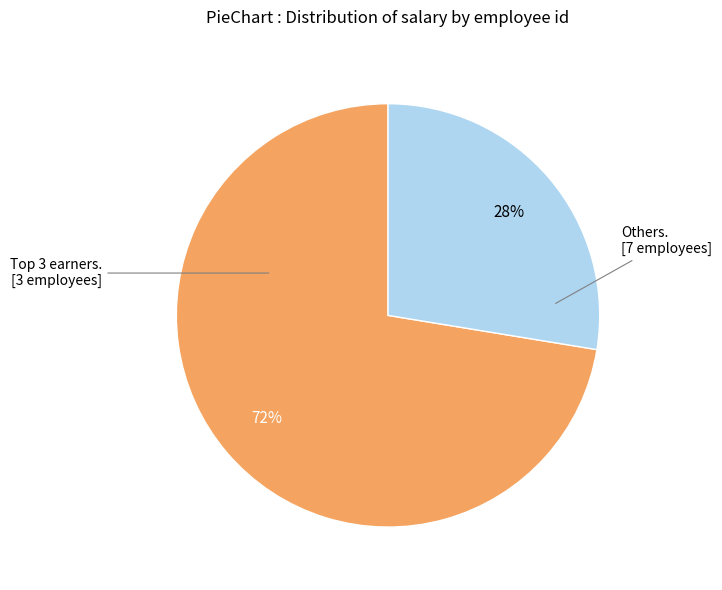

Is there any slice that represents more than half of the pie?

Yes